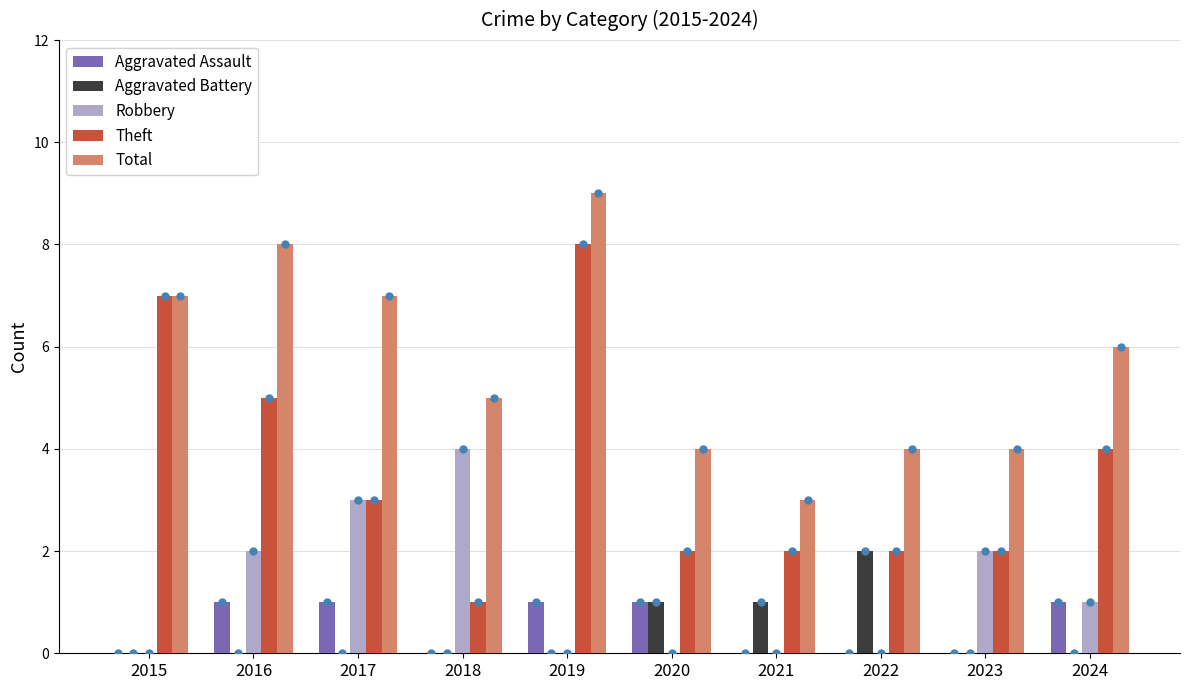

Count the number of data series in this chart.

5